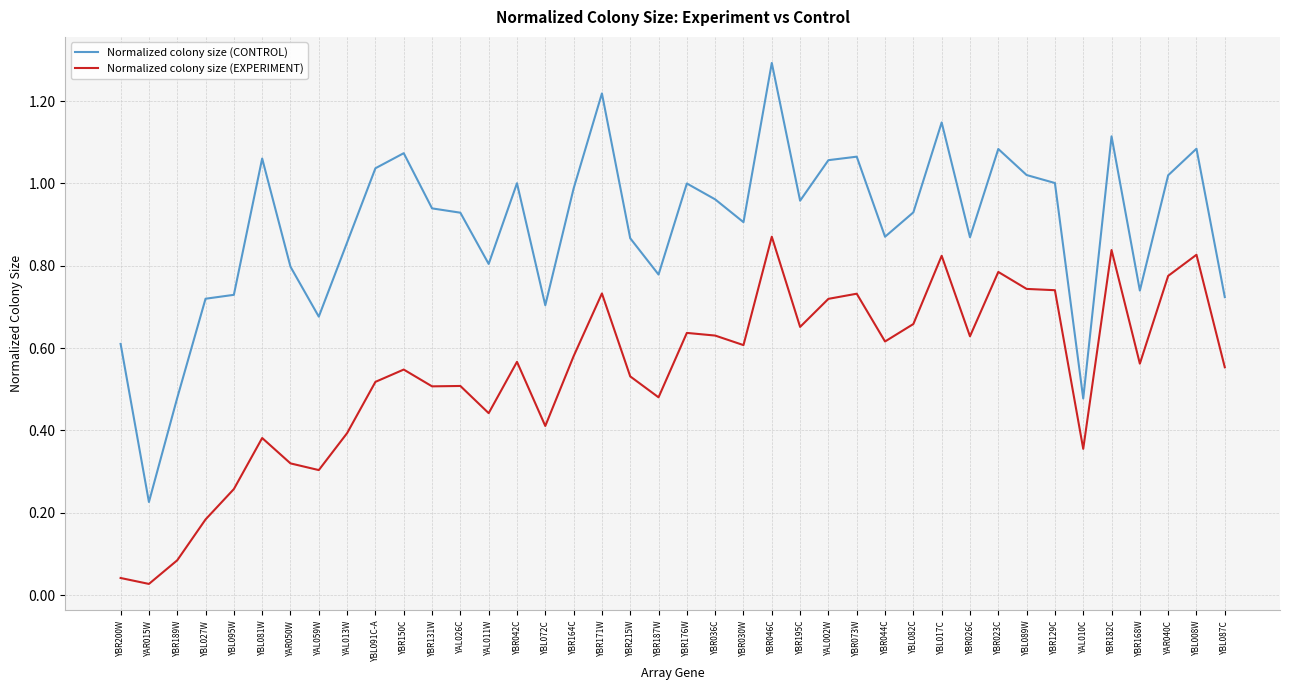

What position from the left is YBR046C?

24